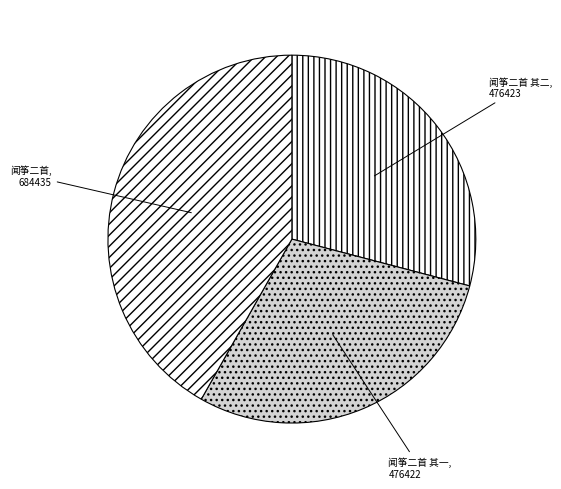

How many segments does this pie chart have?

3